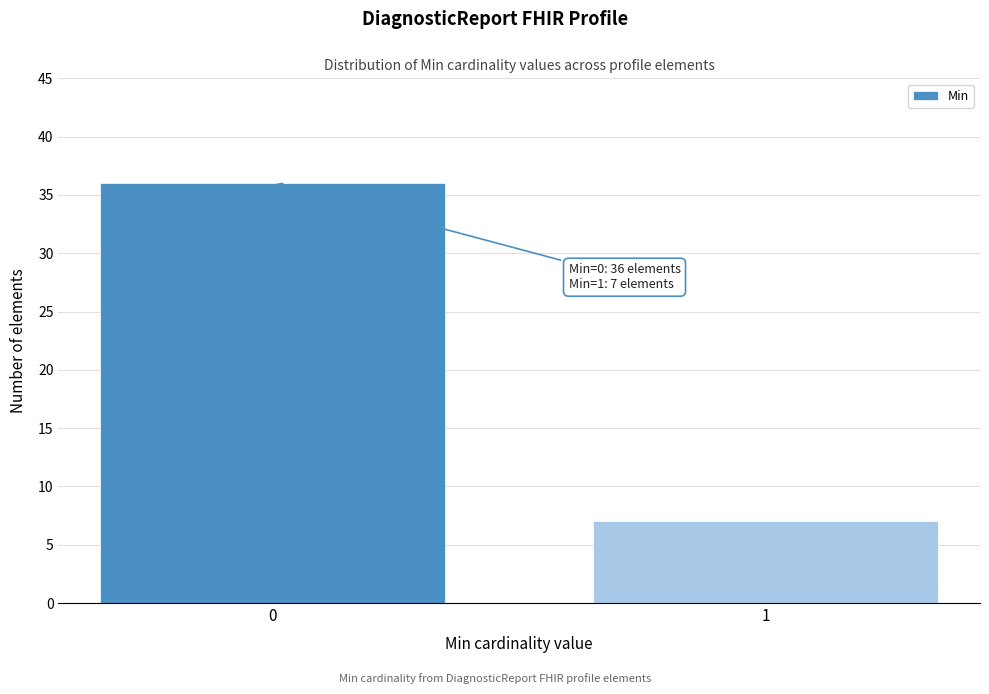

Reading right to left, transcribe all the data shown in this chart.

7	36